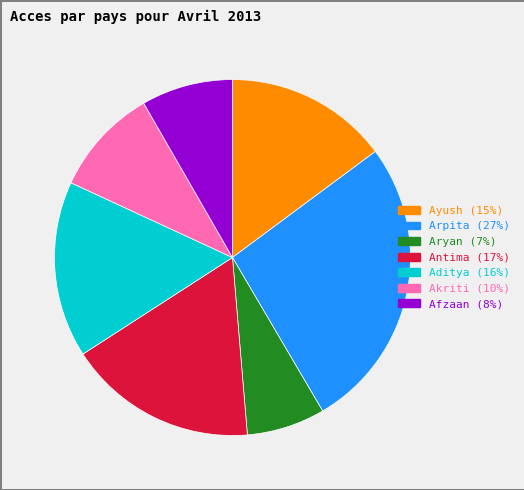

Is there a majority slice in this chart?

No